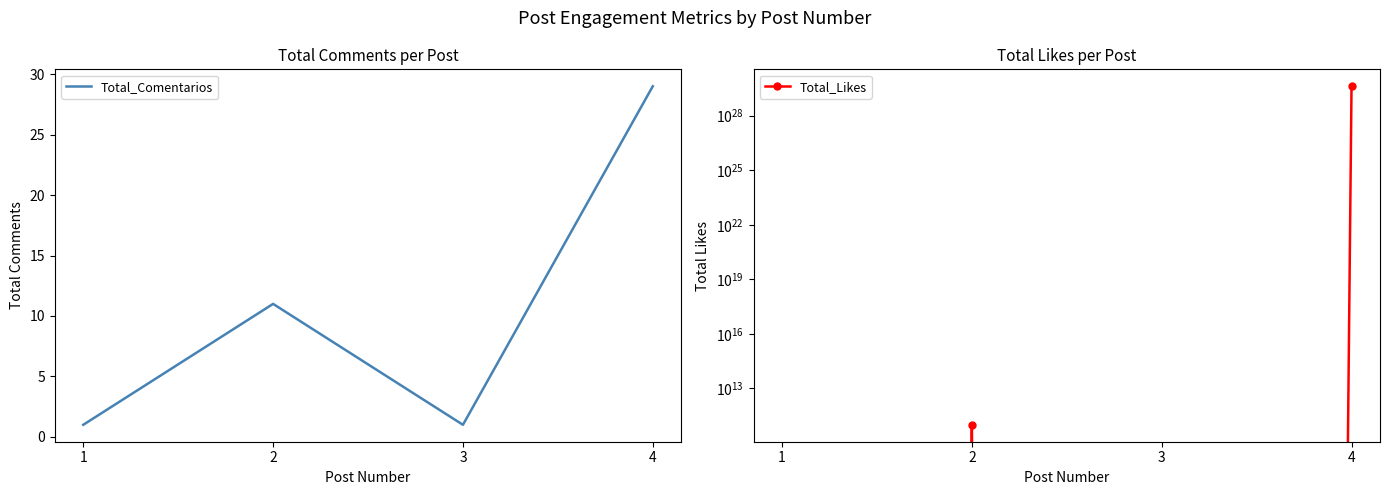

How many intersections are there between Total_Likes and Total_Comentarios?

3